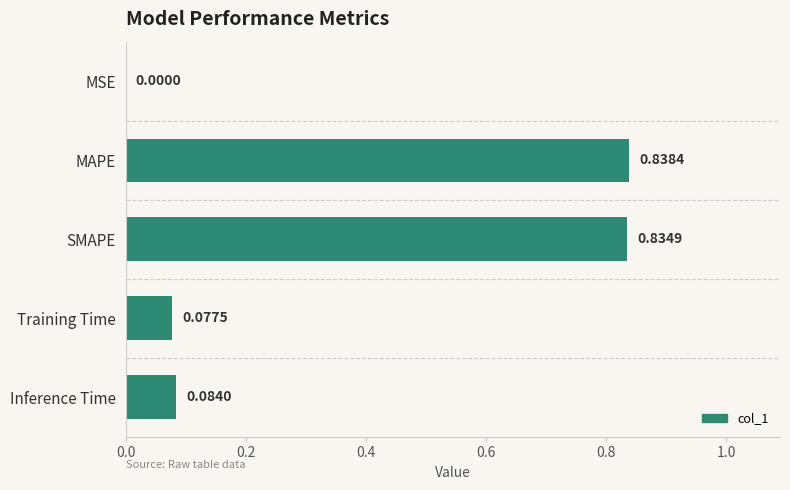

What is the sum of the values at MAPE and Inference Time?

0.9